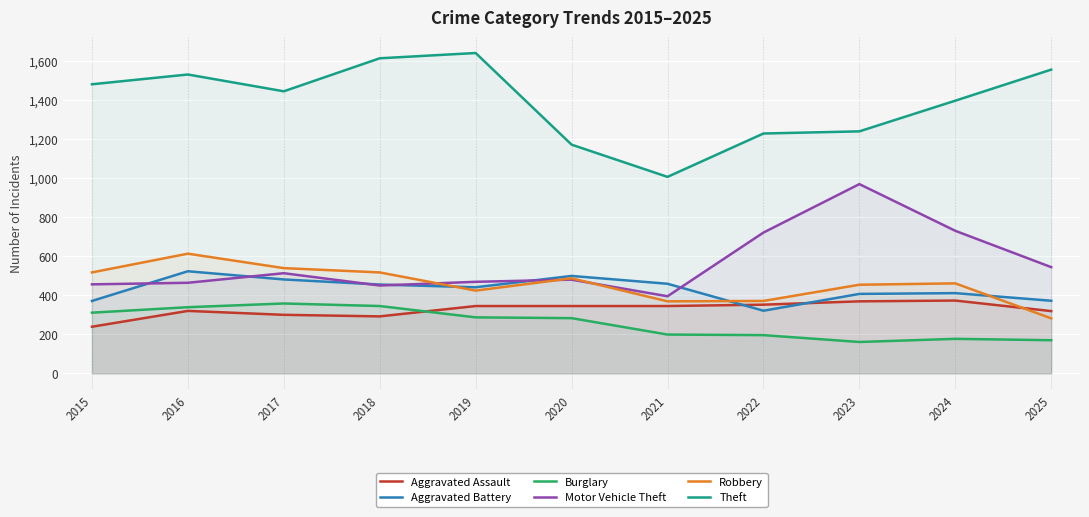

Where is the first local minimum for Theft?

2017